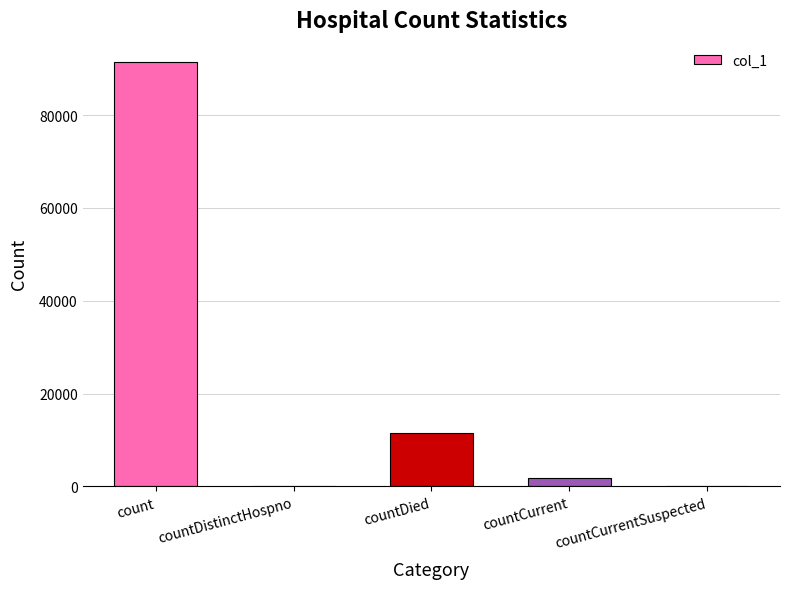

Is it true that the value at countCurrentSuspected is 51154?

False